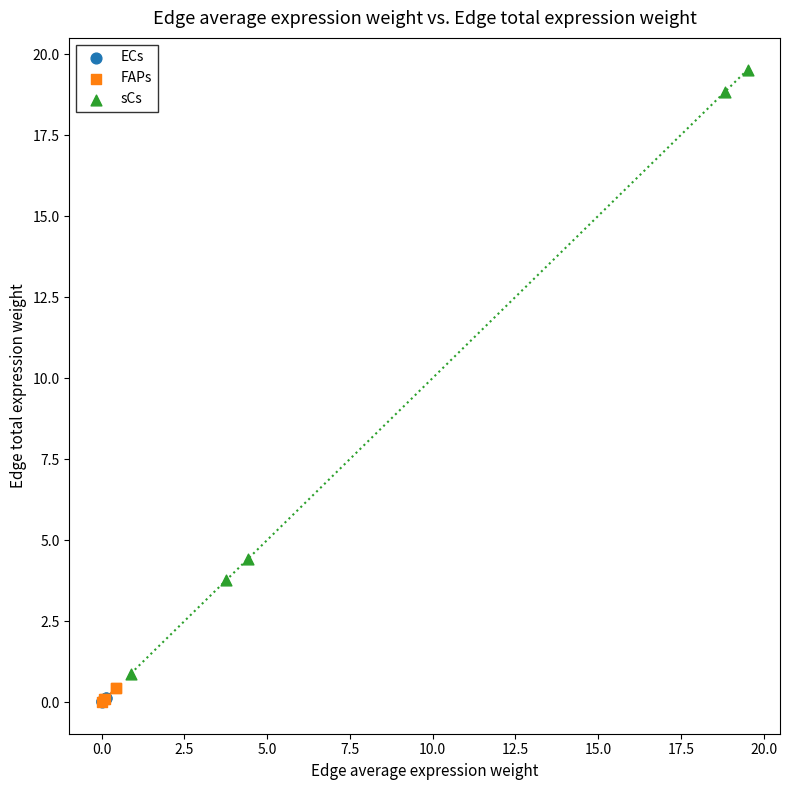

What are all the series names shown in the legend?

ECs, FAPs, sCs